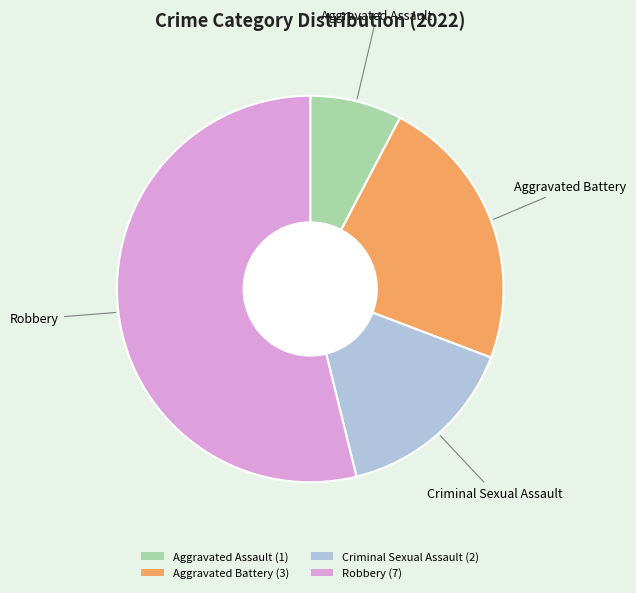

What is the smallest slice in the pie chart?

Aggravated Assault